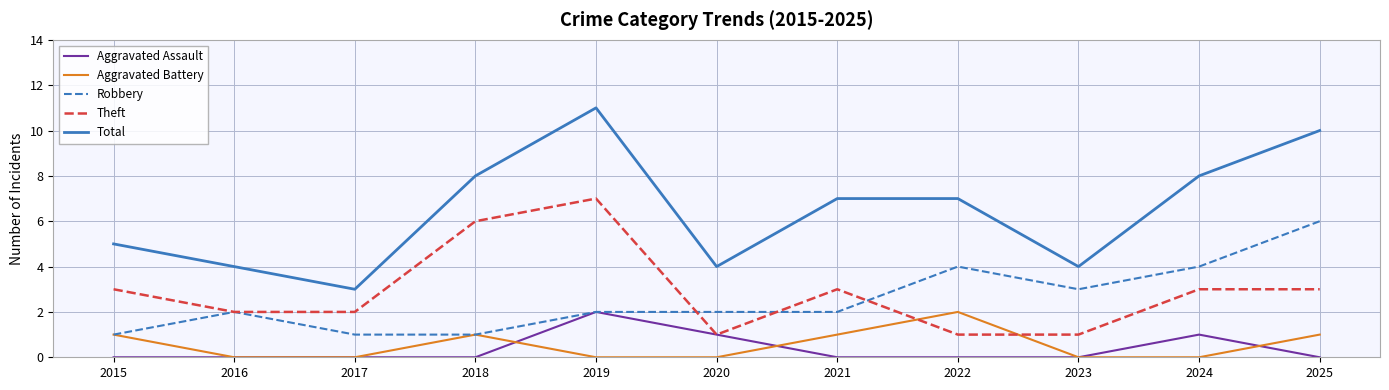

At 2025, list the series in order from smallest to largest.

Aggravated Assault, Aggravated Battery, Theft, Robbery, Total